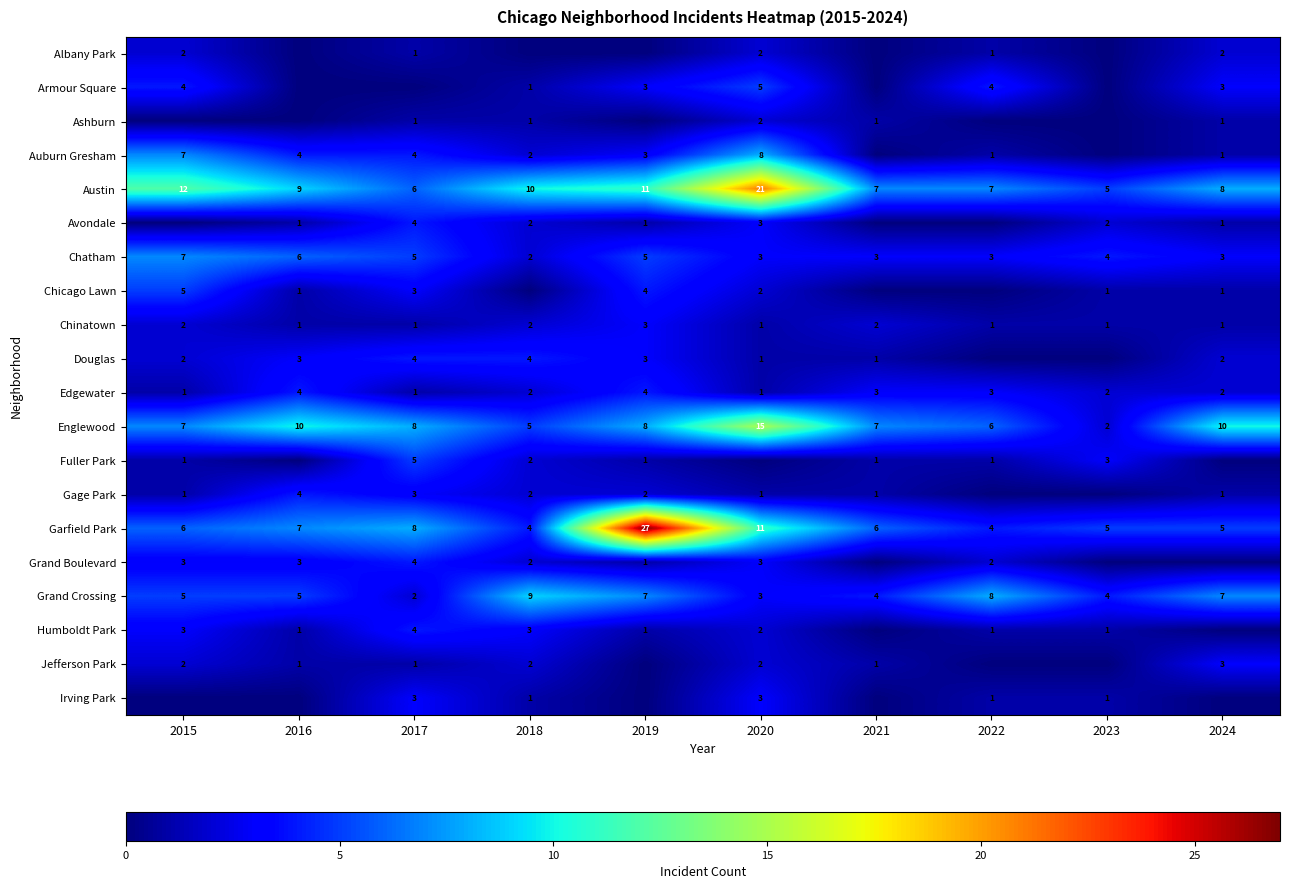

Which category has the lowest value across all series?

2016